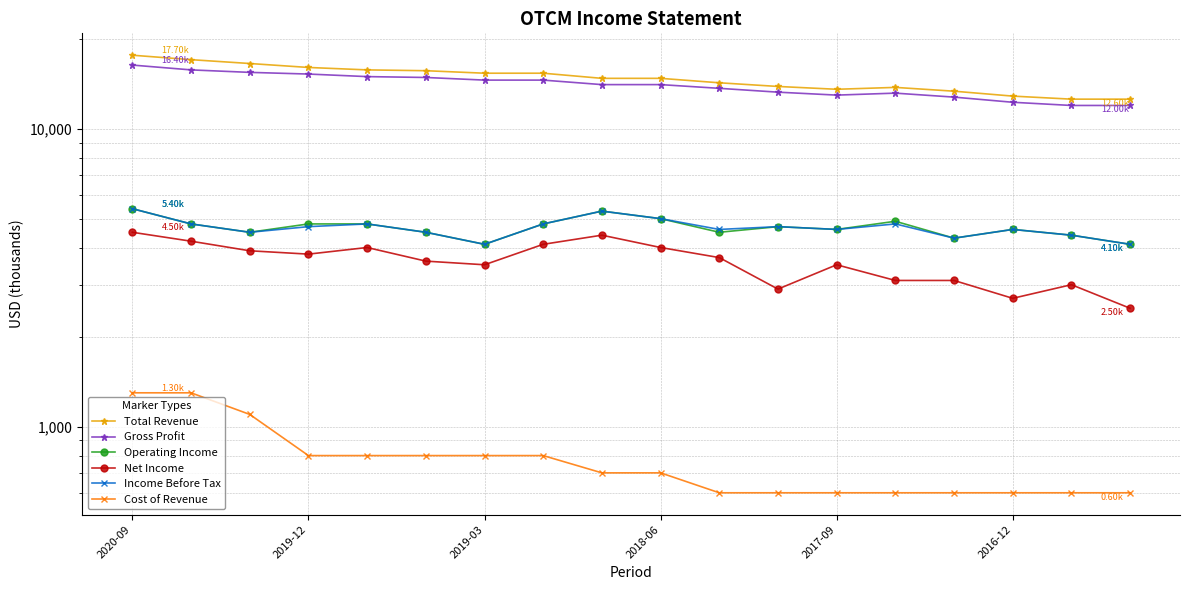

True or false: Total Revenue has a value of 15400 at 7.

True